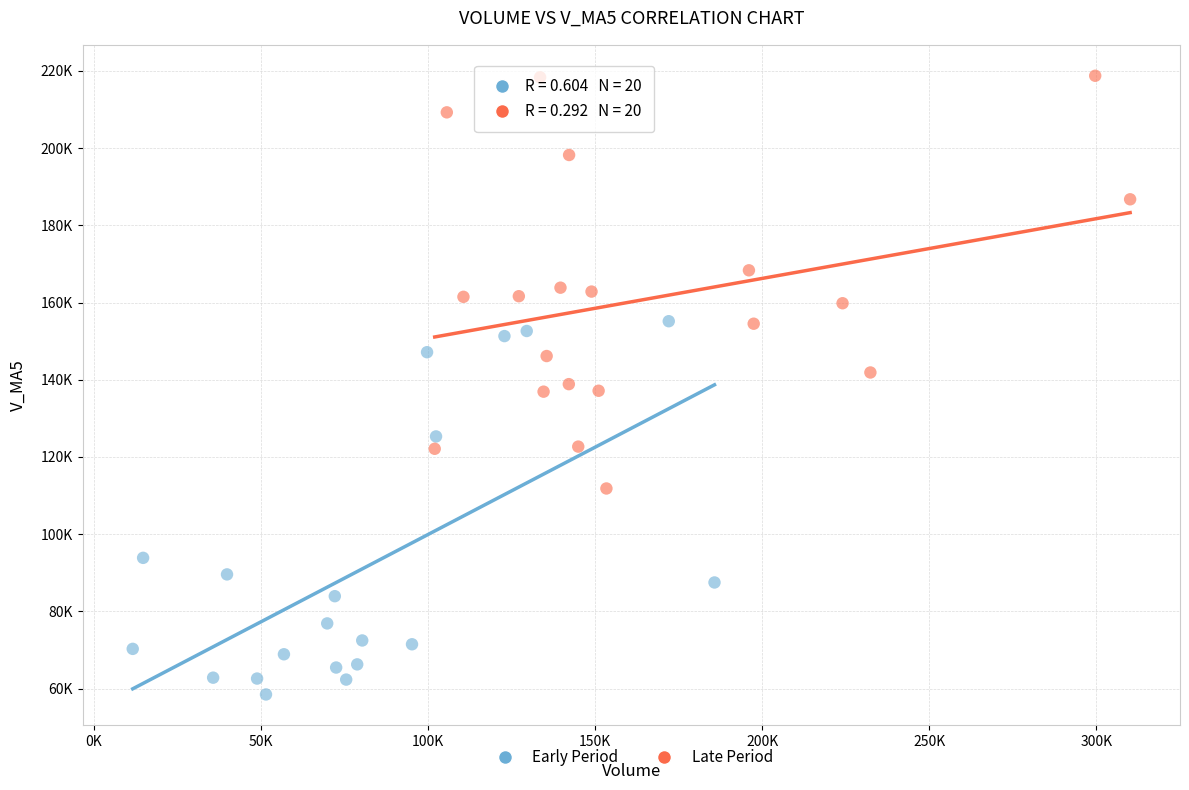

Which series has the widest spread of Y values?

Late Period